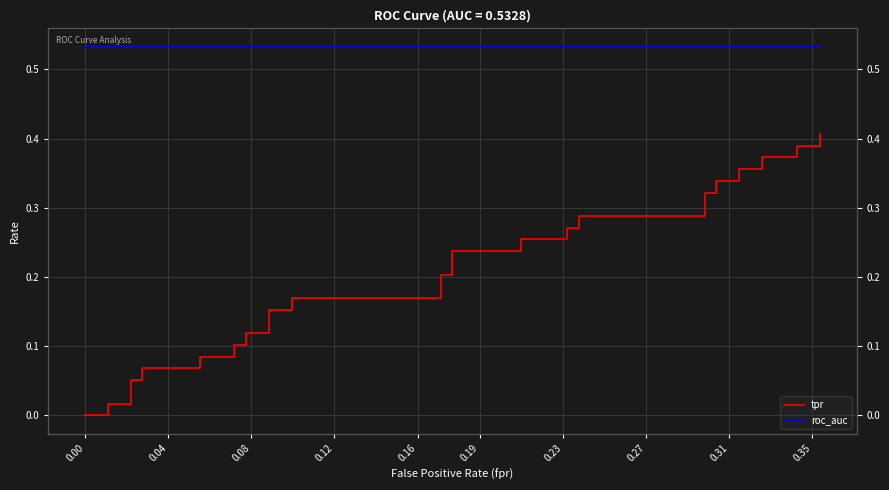

Does the chart display data point markers on the line(s)?

No